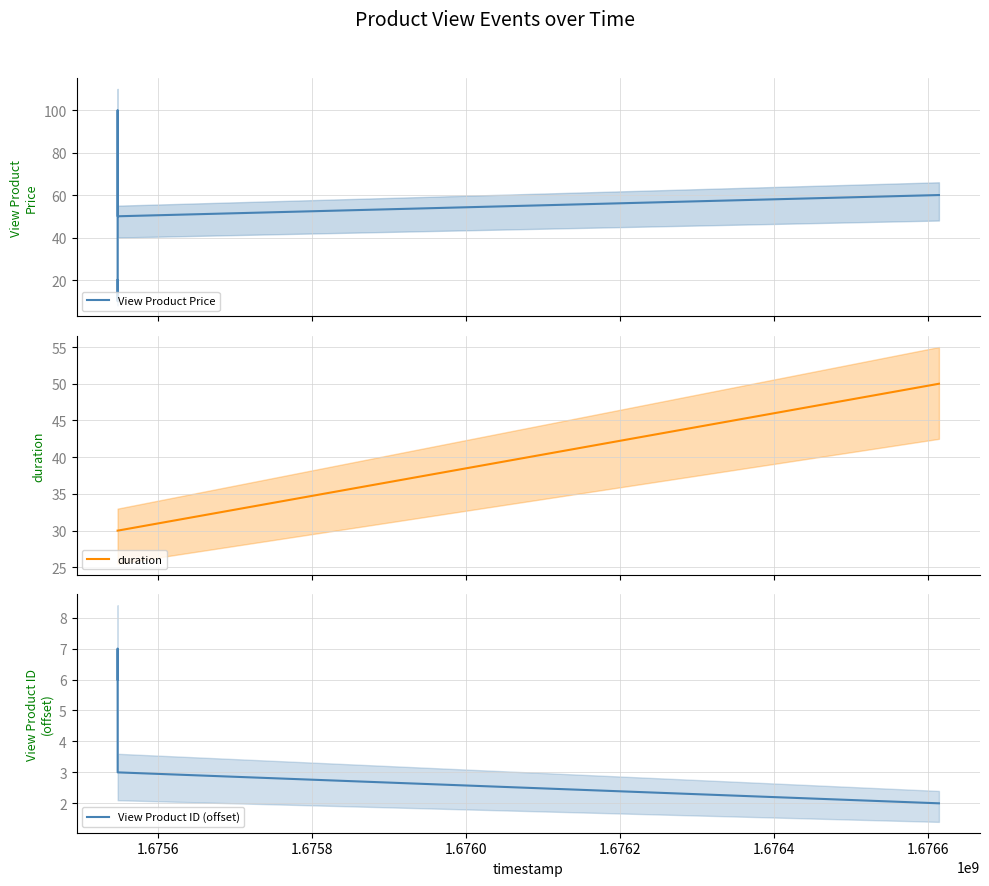

How many lines are shown in the chart?

3